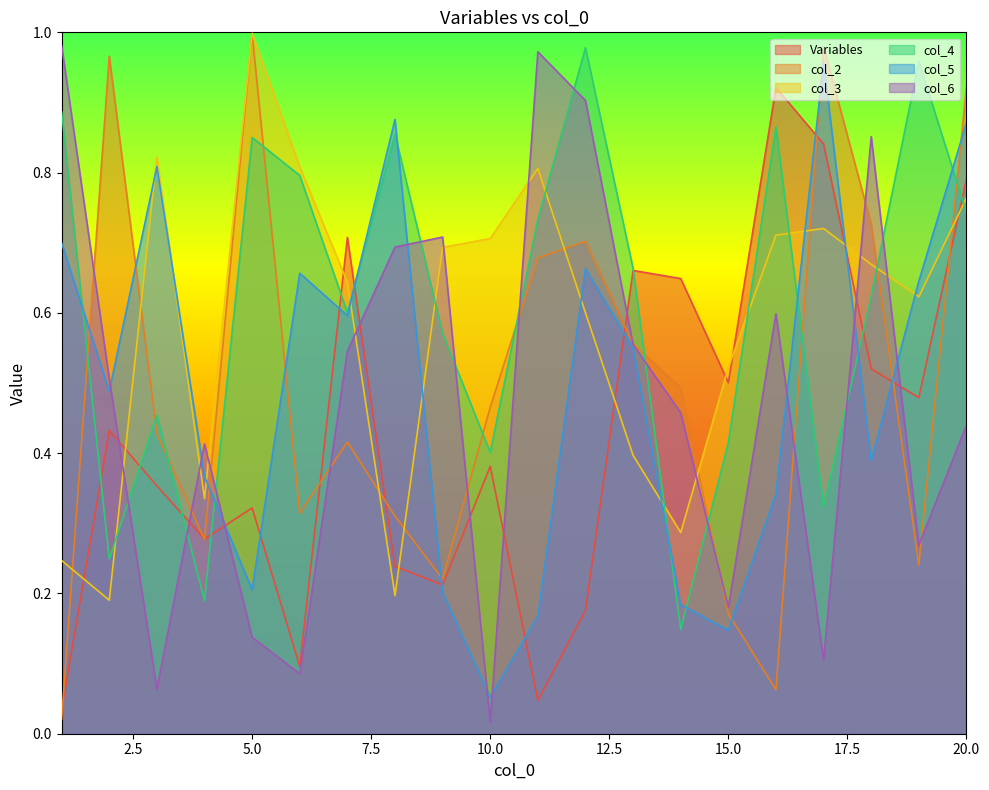

Which series has the largest total across all categories?

col_4